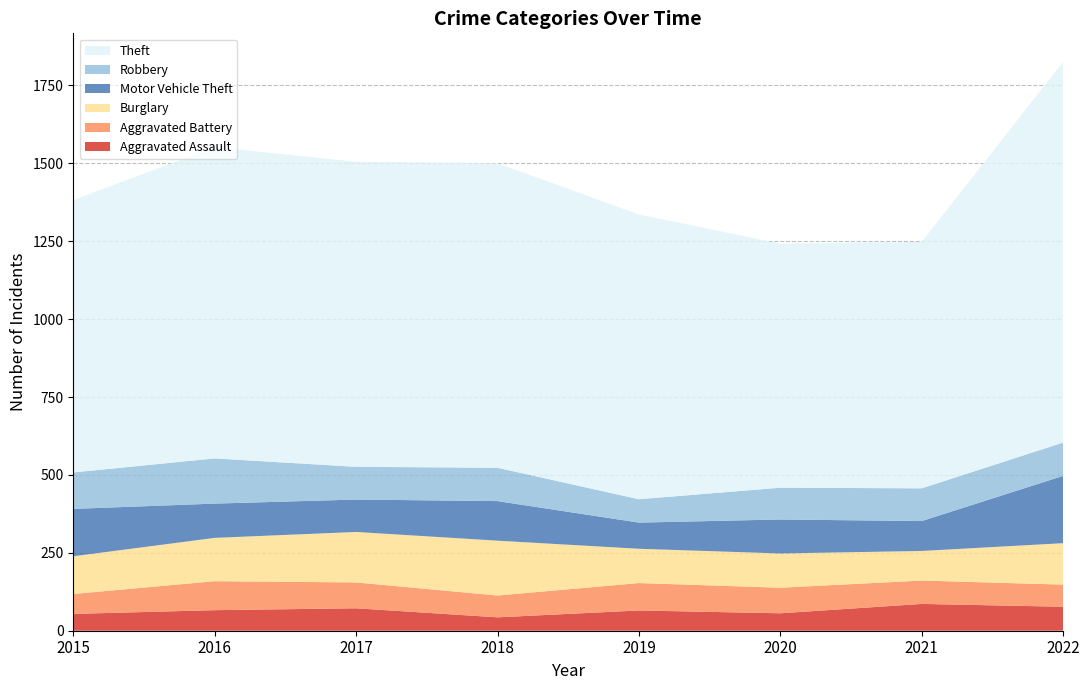

Reading left to right, extract all data points from this chart.

Aggravated Assault: 2015=54	2016=66	2017=72	2018=43	2019=65	2020=56	2021=86	2022=77
Aggravated Battery: 2015=64	2016=93	2017=83	2018=70	2019=88	2020=82	2021=75	2022=71
Burglary: 2015=121	2016=139	2017=162	2018=176	2019=110	2020=110	2021=95	2022=133
Motor Vehicle Theft: 2015=152	2016=110	2017=104	2018=127	2019=84	2020=109	2021=96	2022=216
Robbery: 2015=117	2016=145	2017=105	2018=107	2019=75	2020=102	2021=105	2022=107
Theft: 2015=874	2016=999	2017=979	2018=977	2019=914	2020=783	2021=791	2022=1222